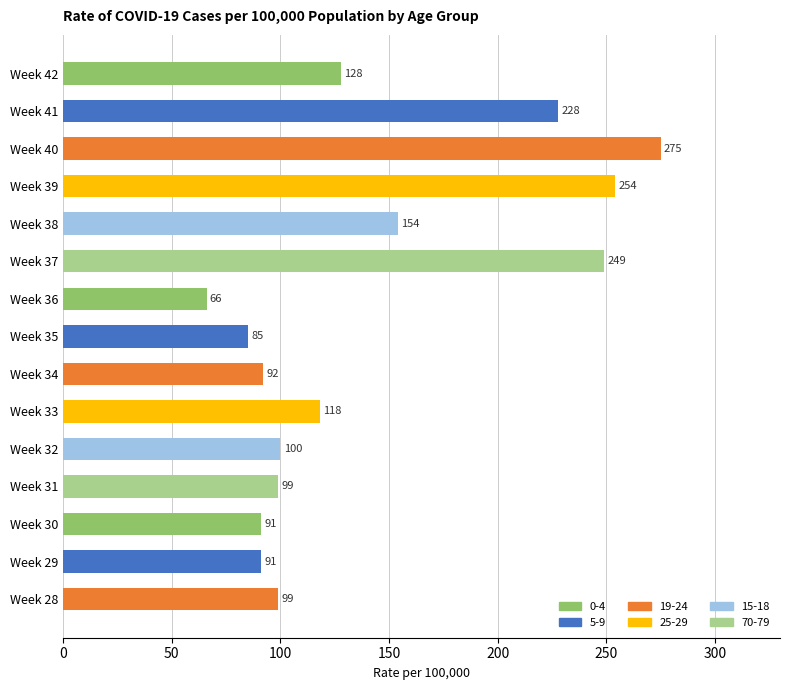

Approximately how many times larger is the value at Week 35 compared to Week 34?

0.9